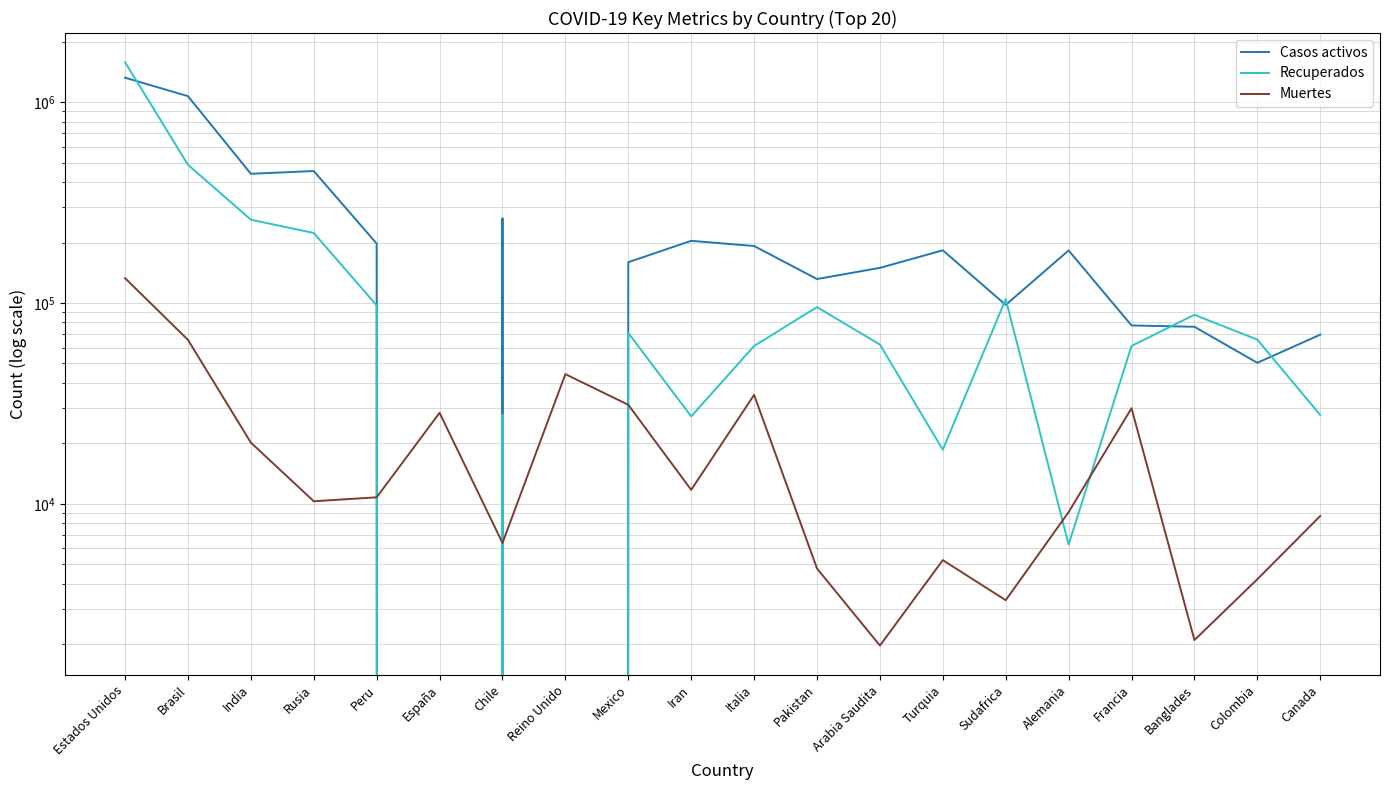

Which has a higher value, Italia or Iran?

Iran